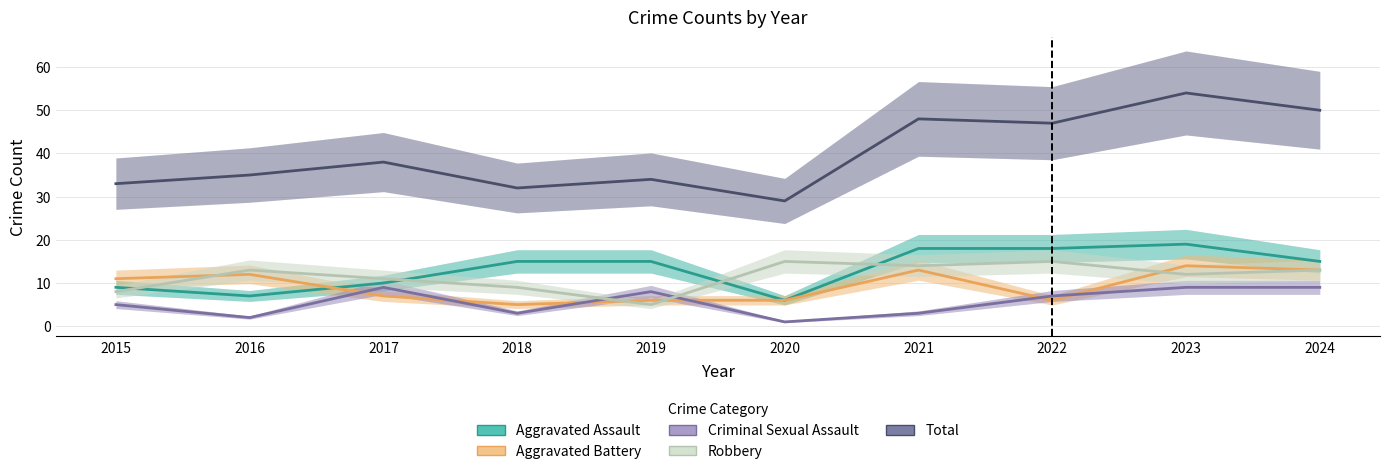

What is the difference between the Criminal Sexual Assault values at 2015 and 2021?

2